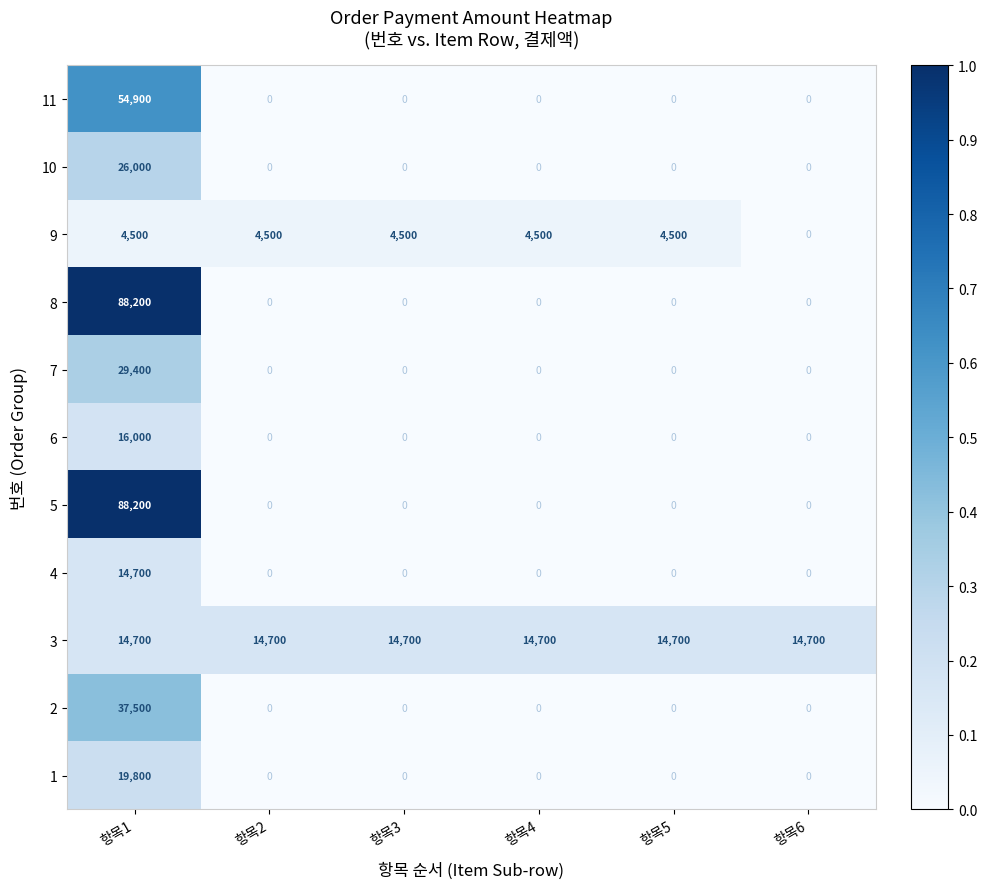

Count the number of data series in this chart.

11